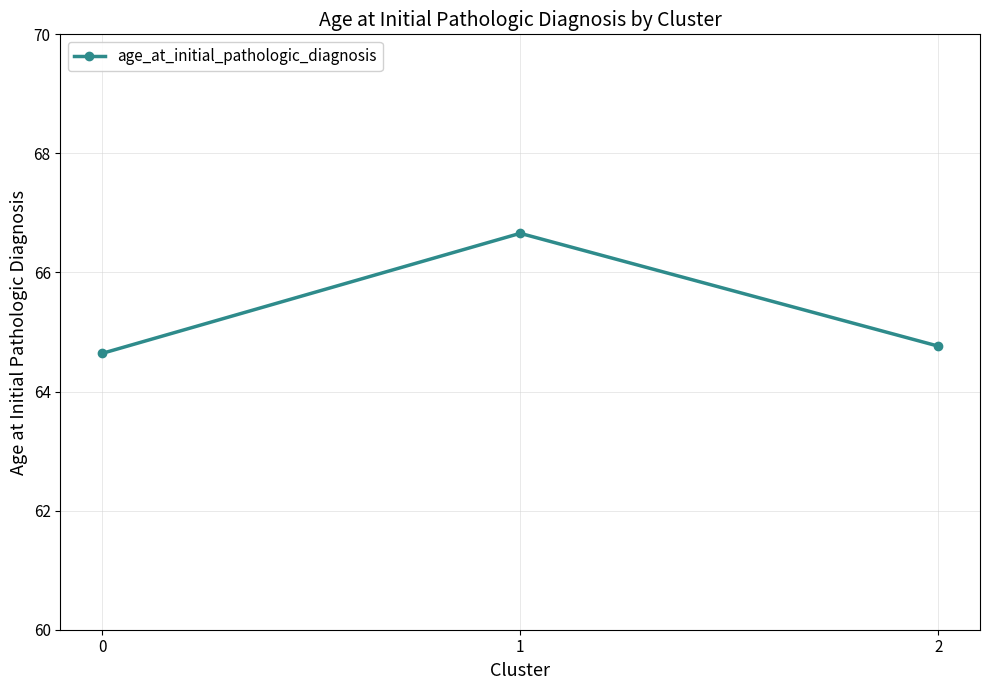

What is the change in value from 1 to 2?

-1.9